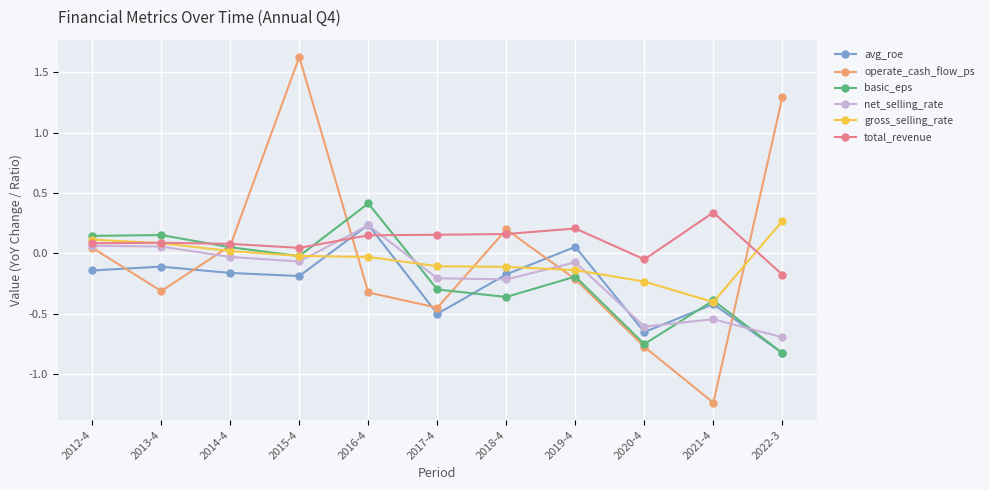

The value of basic_eps at 2017-4 is -0.1. True or false?

False